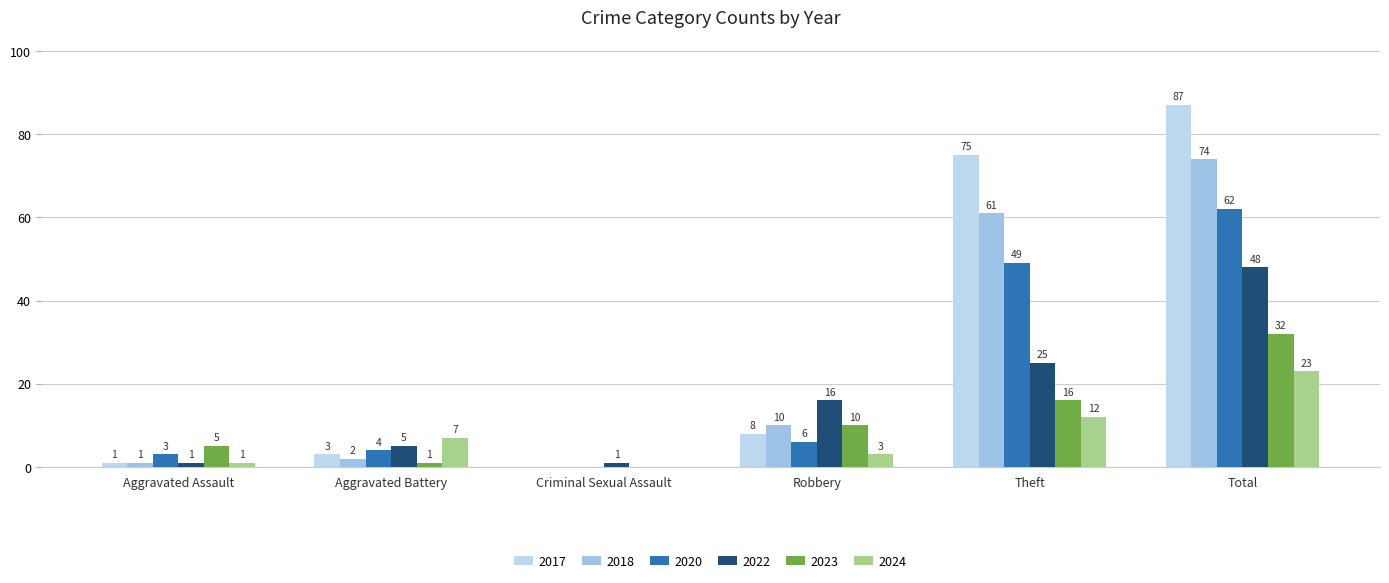

What is the maximum value shown in the chart?

87